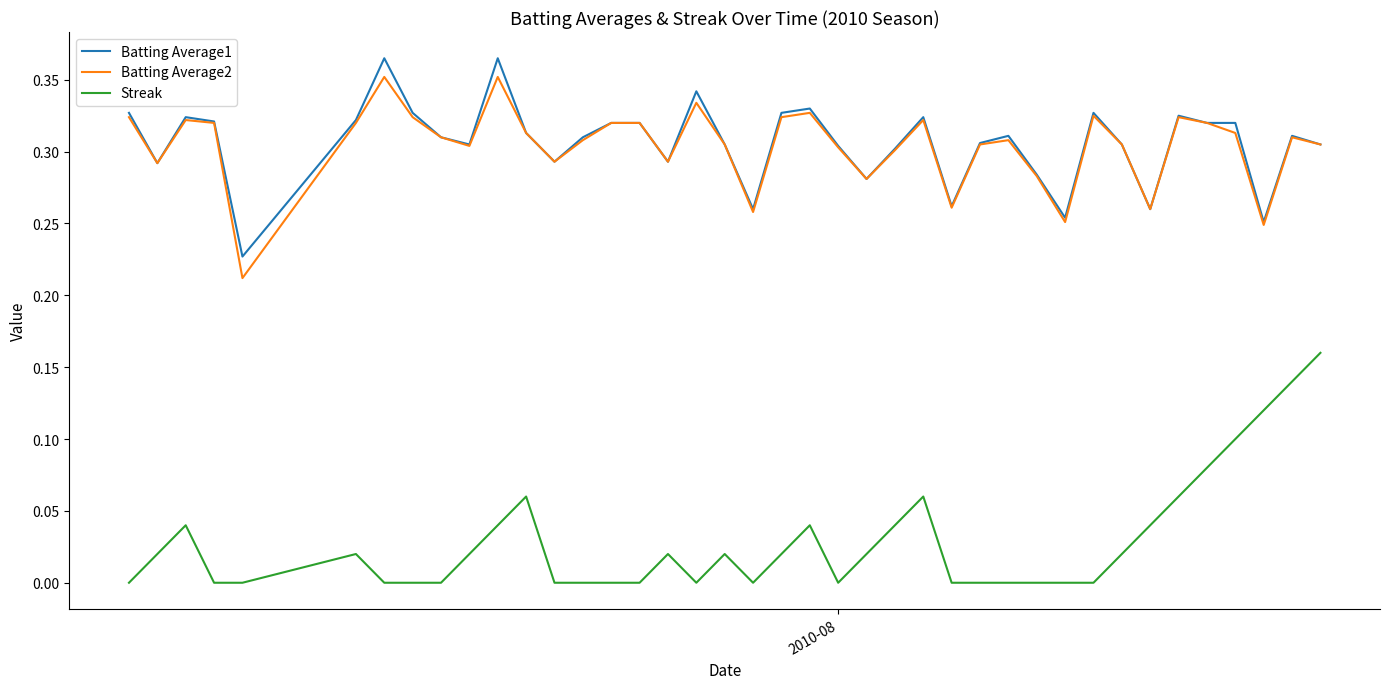

Which series has the largest range (max minus min)?

Streak